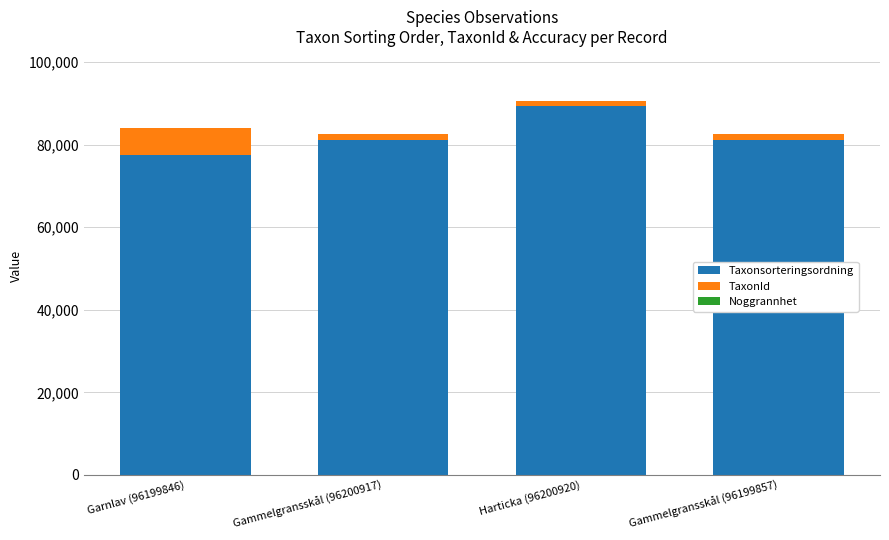

At which label does Taxonsorteringsordning reach its peak?

Harticka (96200920)